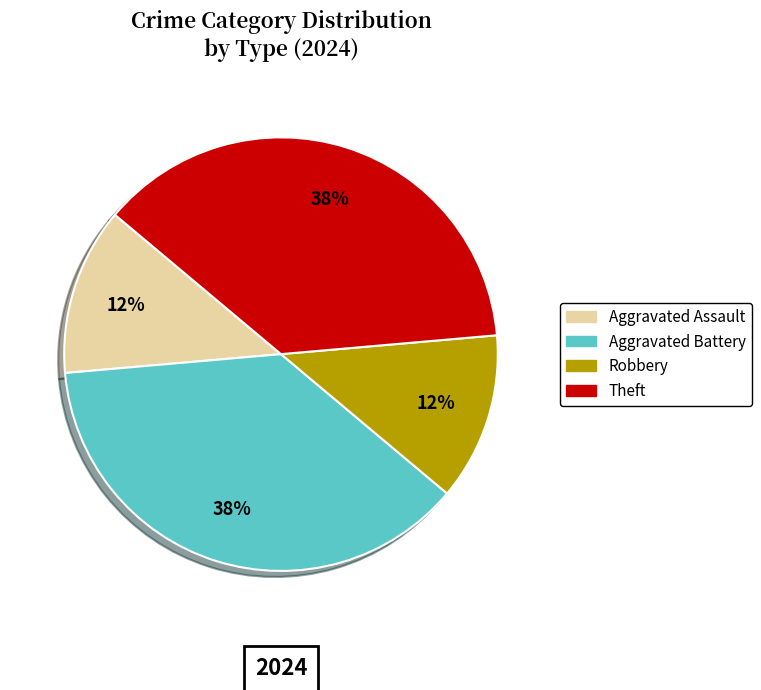

To the nearest percent, what is the average slice percentage?

25%